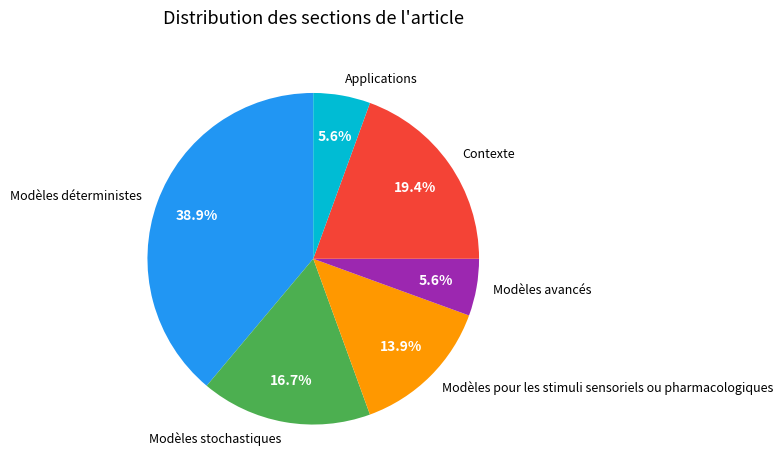

Between Applications and Modèles déterministes, which is larger?

Modèles déterministes